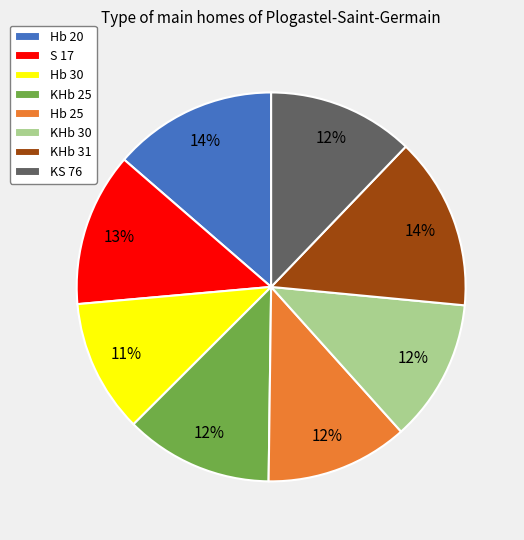

To the nearest percent, what is the average slice percentage?

12%